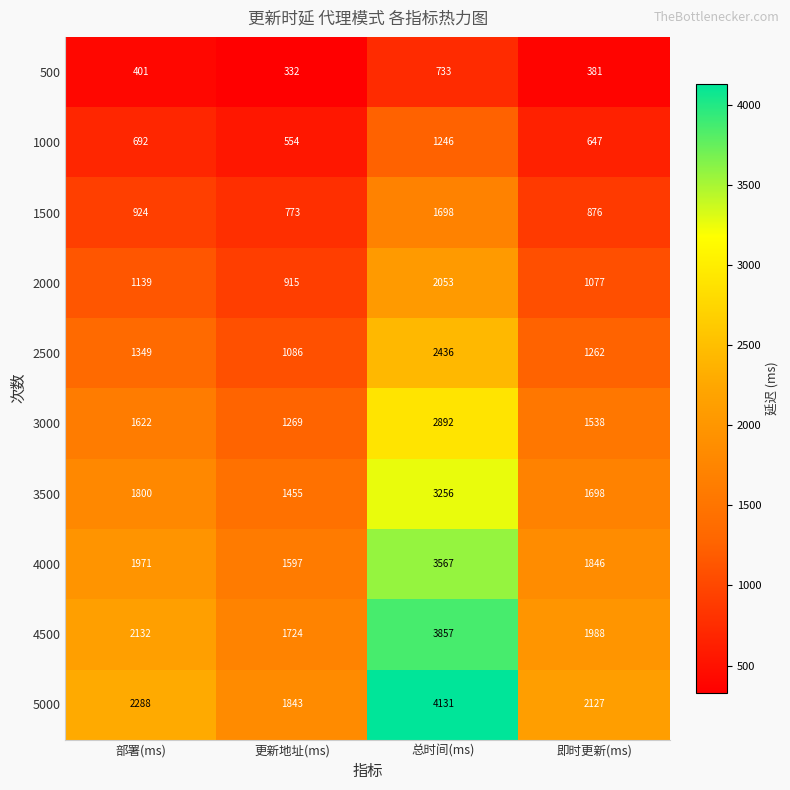

Which series has the largest range (max minus min)?

5000